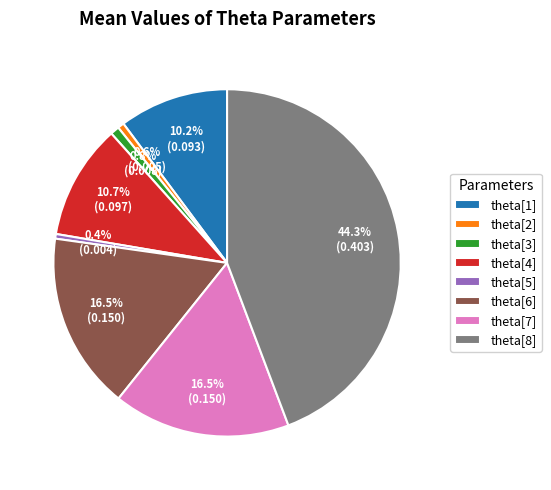

To the nearest percent, what portion does theta[4] represent?

11%